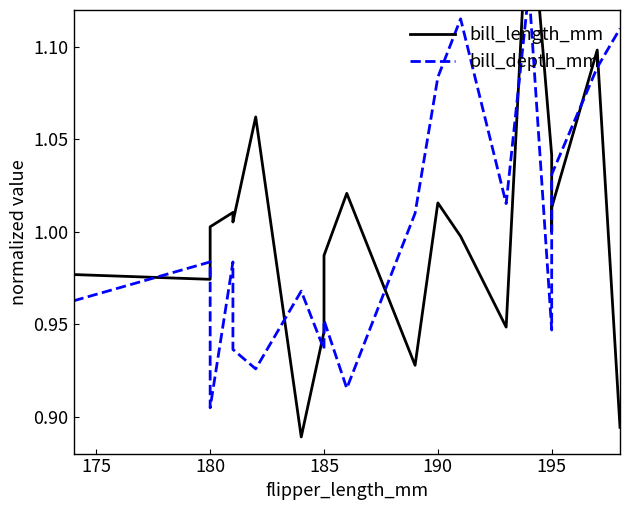

What are all the series names shown in the legend?

bill_length_mm, bill_depth_mm